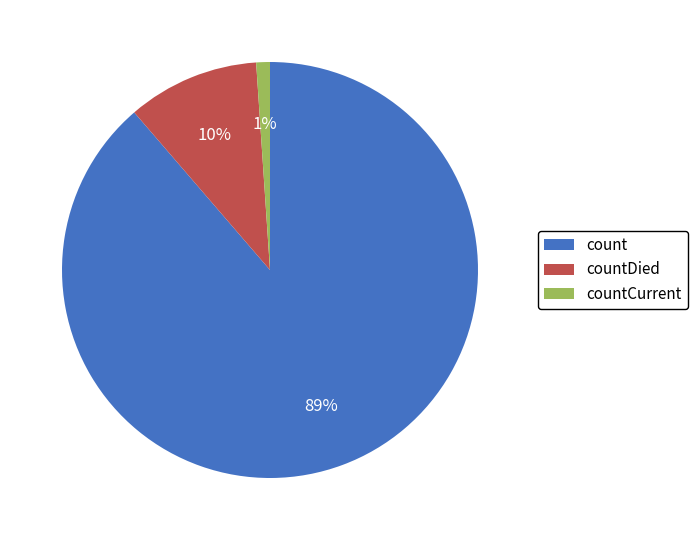

Which category has the smallest portion of the pie?

countCurrent